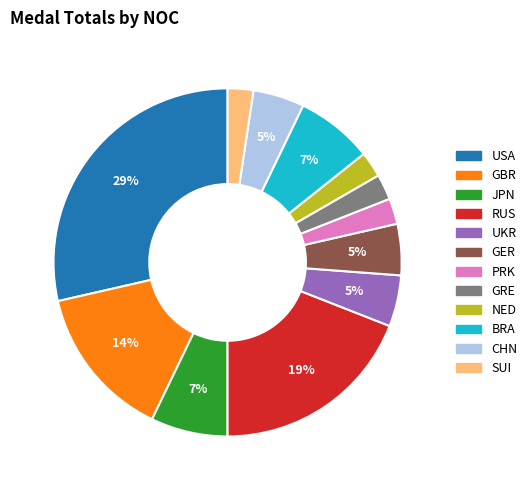

Does GBR account for over 50% of the chart?

No